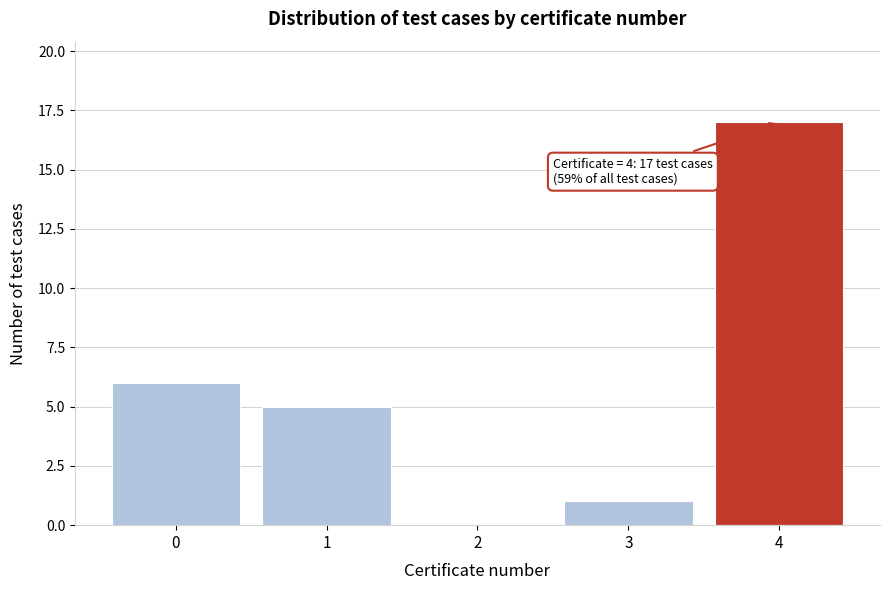

Reading left to right, extract all data points from this chart.

0=6	1=5	2=0	3=1	4=17